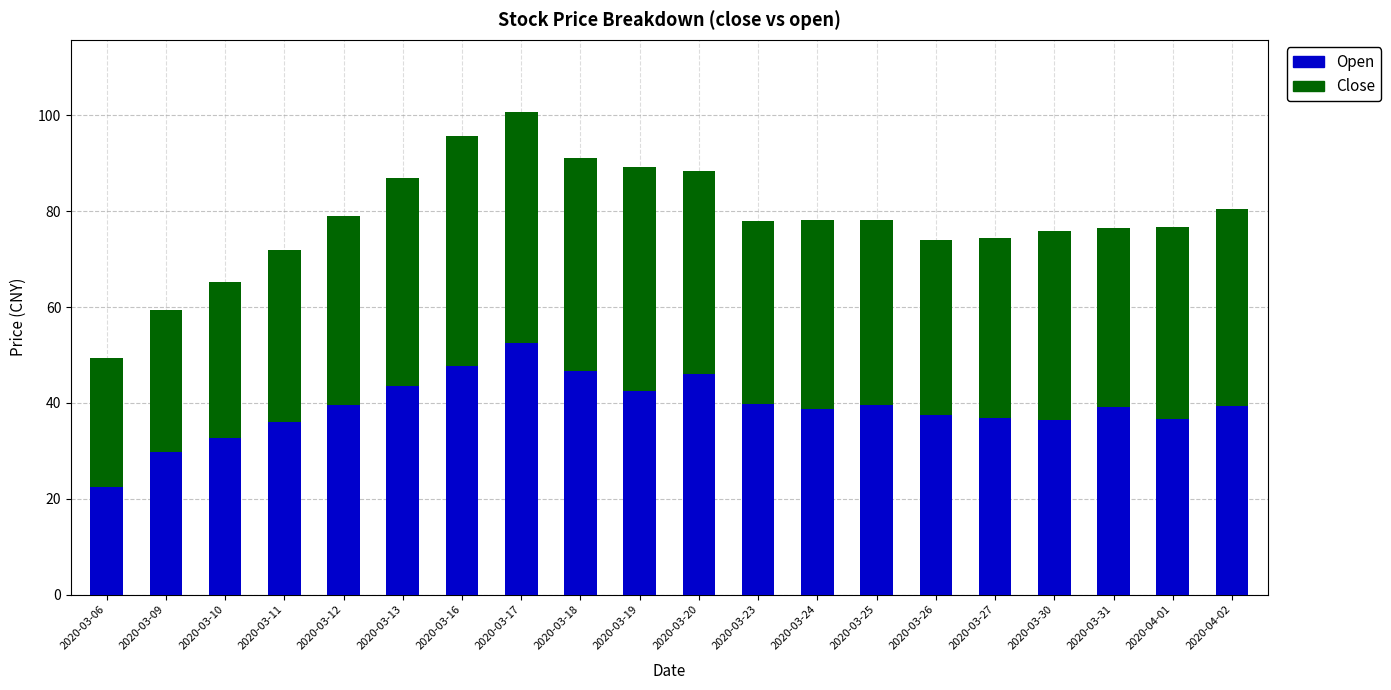

How many bars are there in total?

20